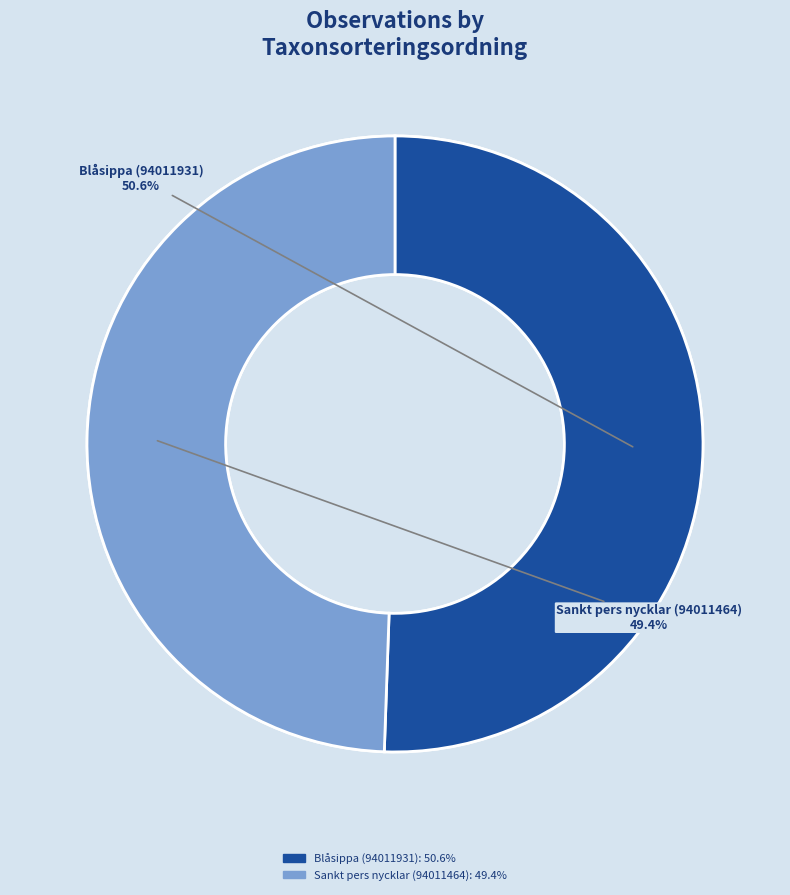

How many segments does this pie chart have?

2